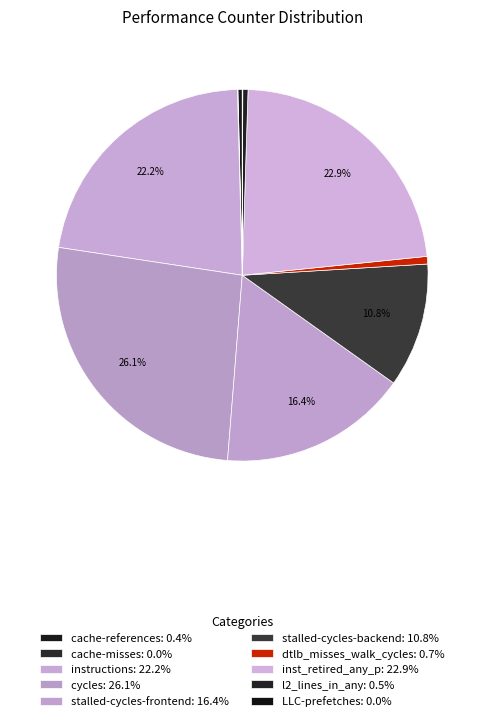

Does LLC-prefetches account for over 50% of the chart?

No